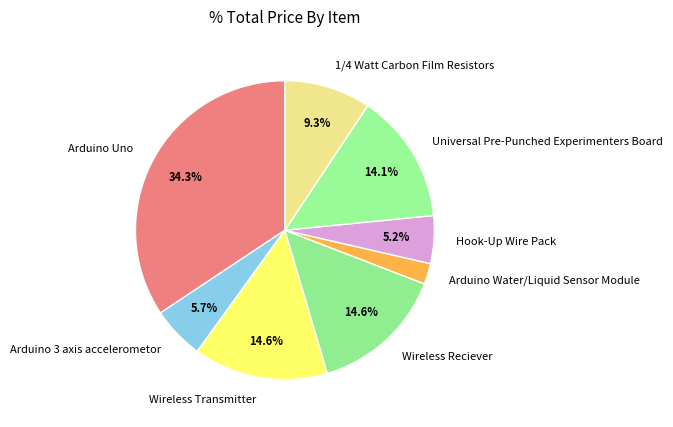

How much of the chart is everything except Hook-Up Wire Pack?

94.8%